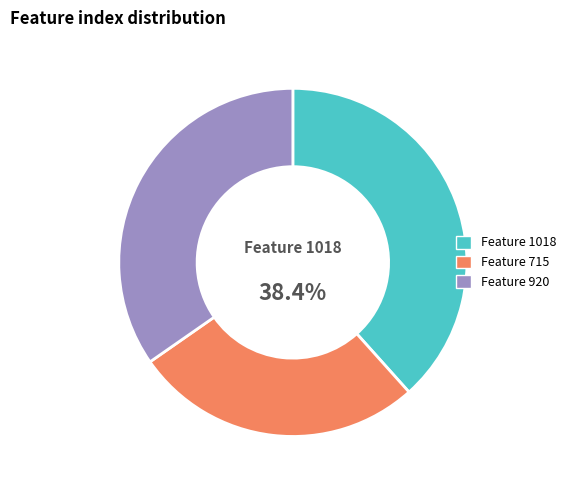

Does Feature 920 account for over 50% of the chart?

No